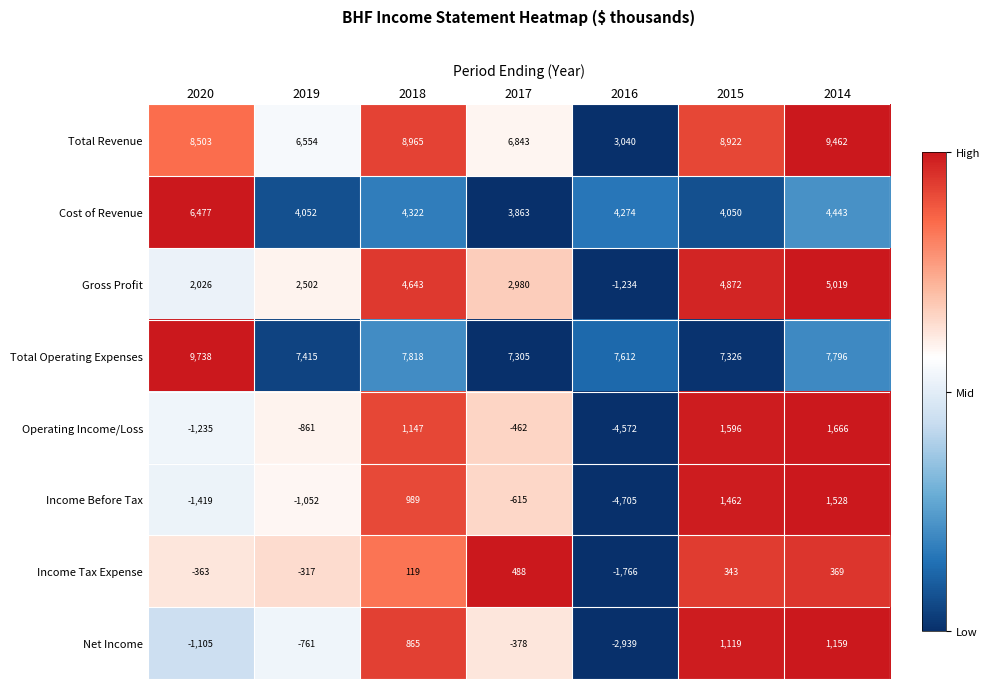

What is the approximate value of Income Tax Expense at 2017, to the nearest 50?

500